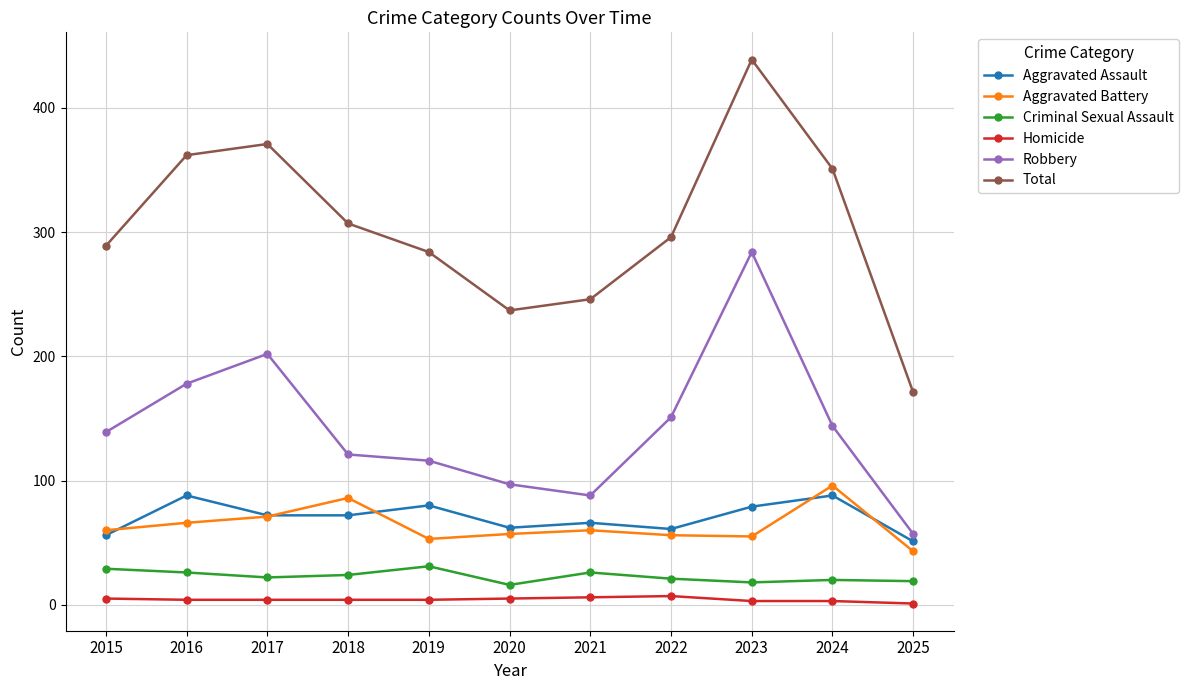

At which label is Aggravated Battery closest to 69?

2017